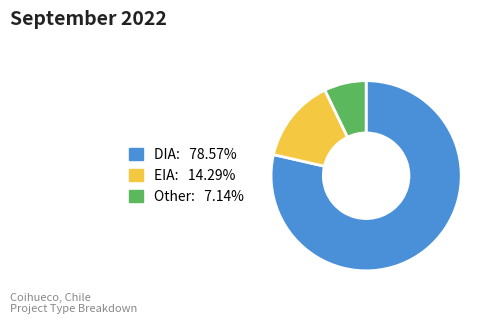

How many slices are in this pie chart?

3